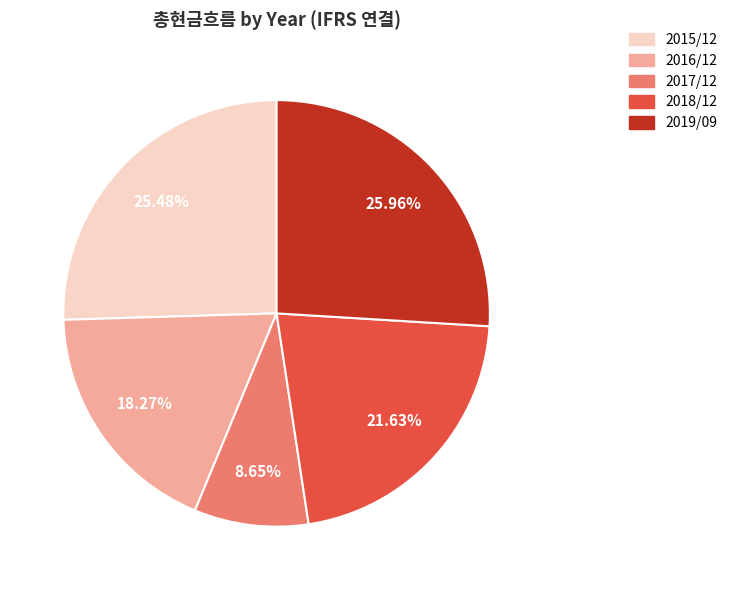

Combined, do 2019/09 and 2018/12 account for over 50%?

No